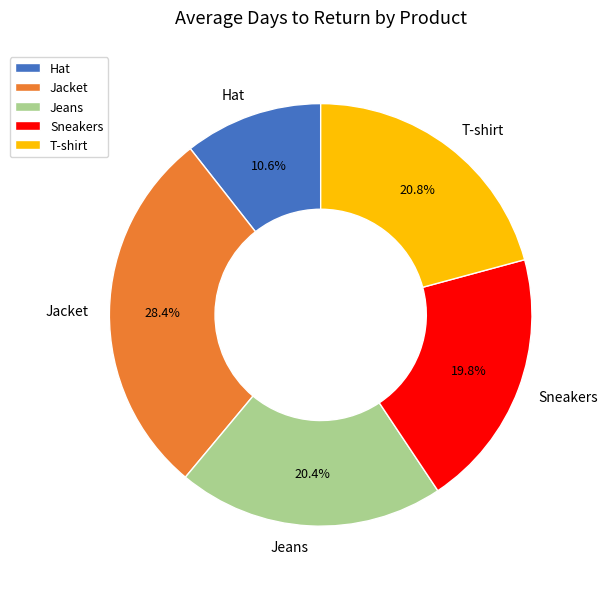

Count the number of slices in the pie.

5